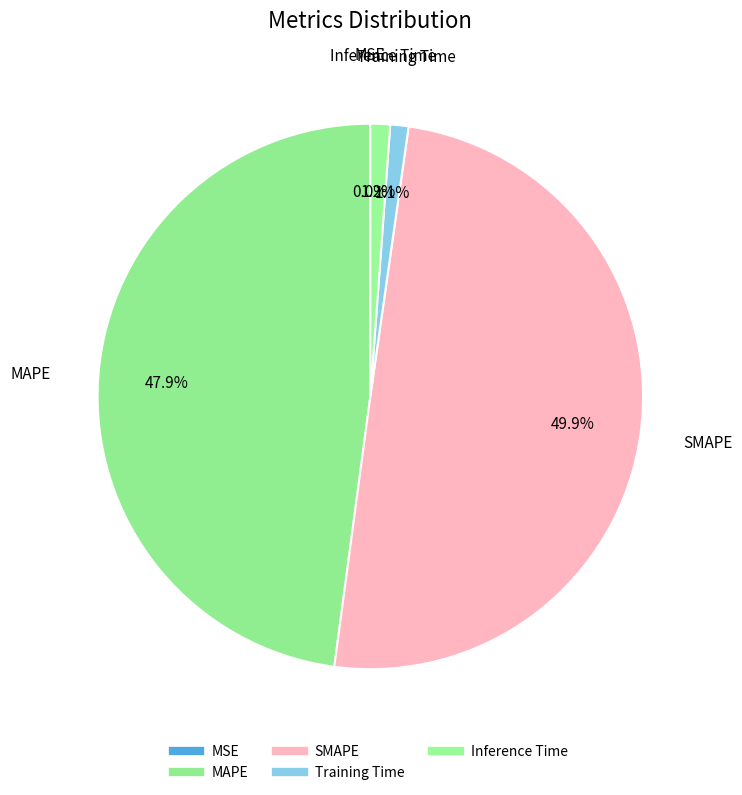

What is the smallest slice in the pie chart?

MSE